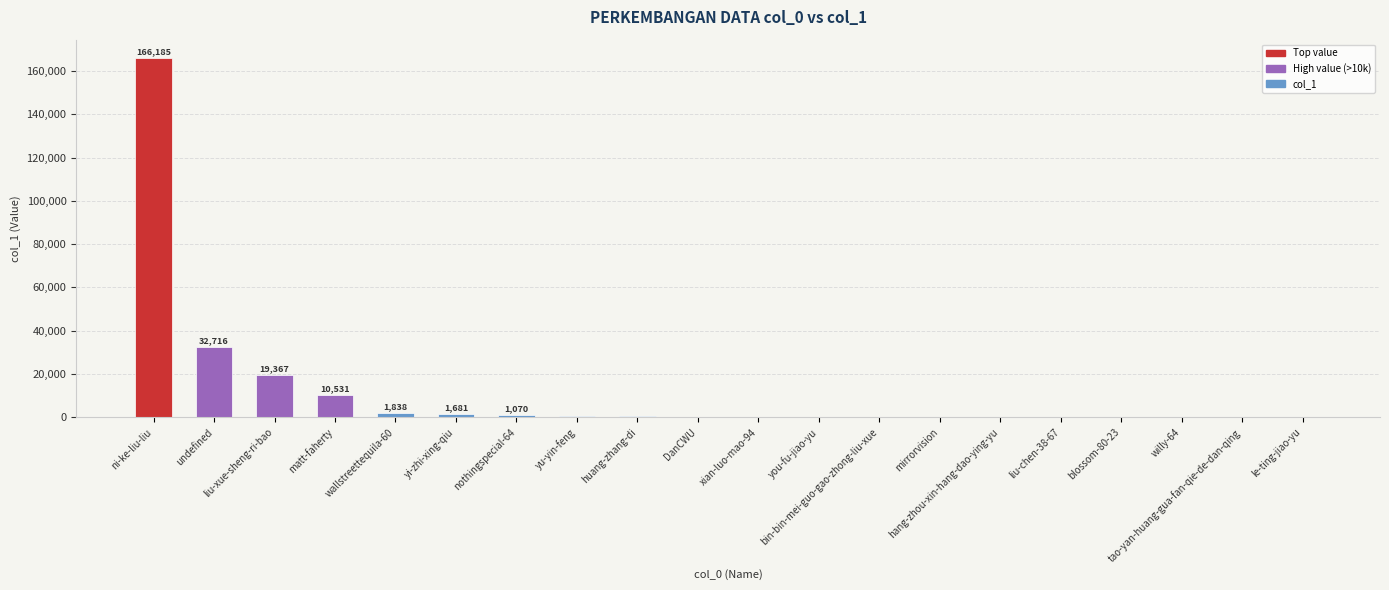

At which category does the chart reach its peak across all series?

ni-ke-liu-liu